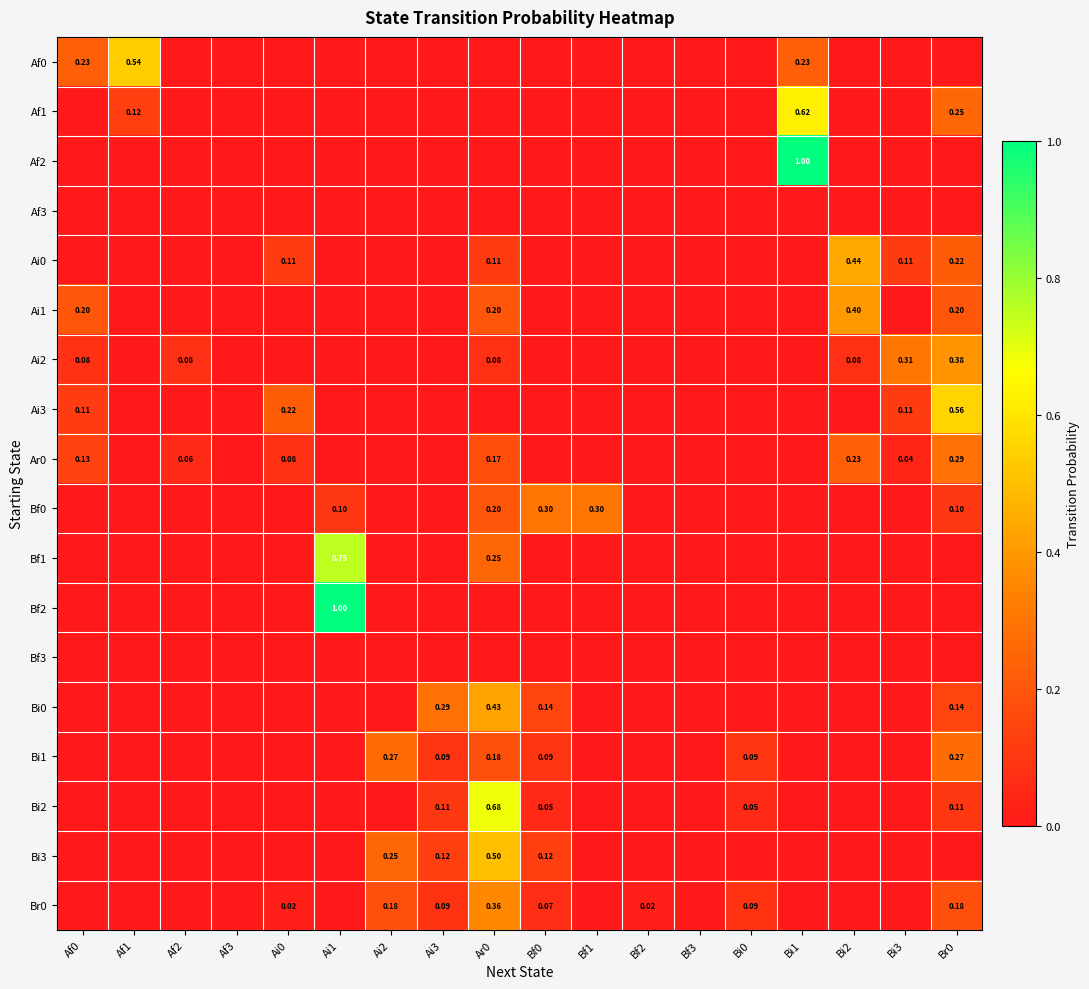

At which label is Bf1 closest to 0?

Af0